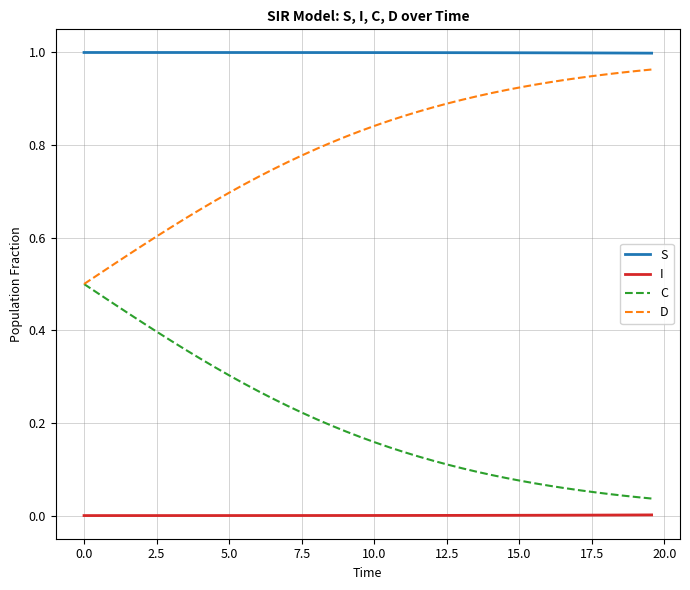

Which series has the largest total across all categories?

S